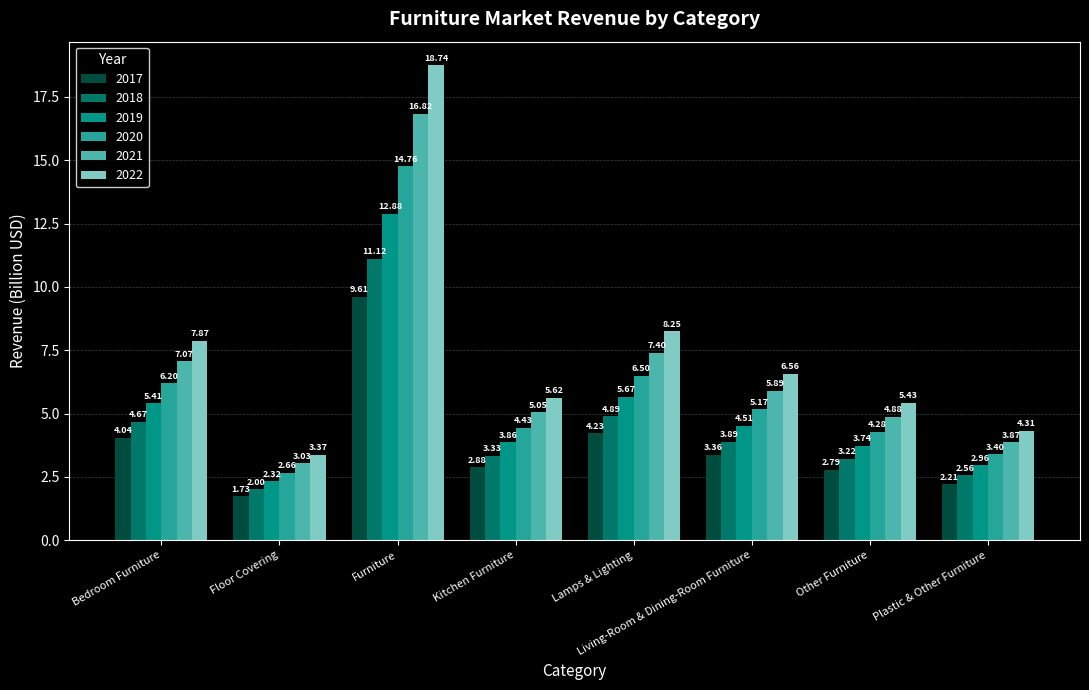

Are the bars grouped side by side (vs. stacked)?

Yes